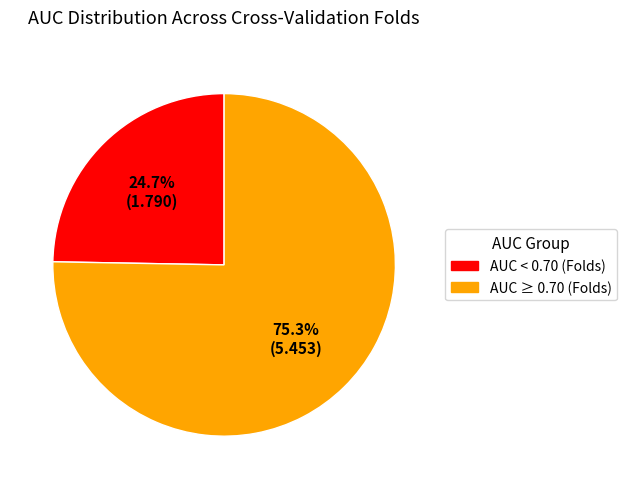

Which slice is the smallest?

AUC < 0.70 (Folds)